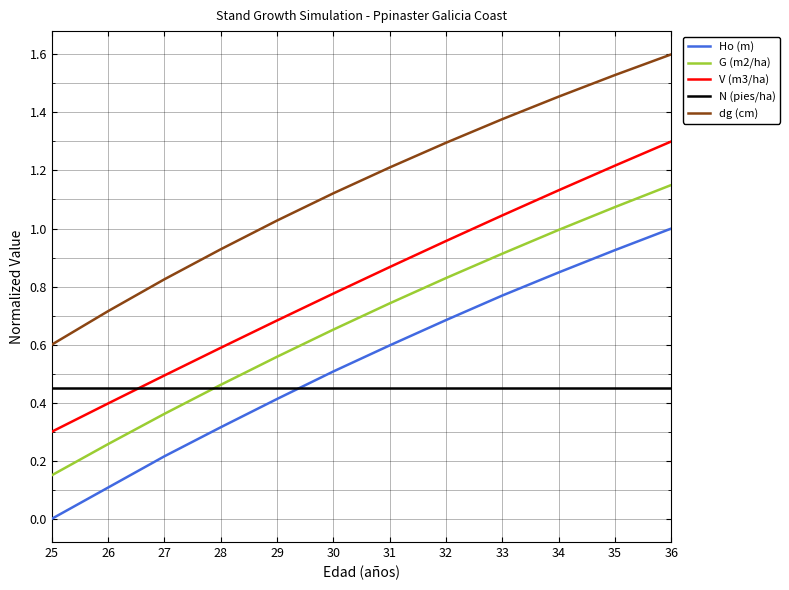

Rank the series at 30 from lowest to highest value.

N (pies/ha), Ho (m), G (m2/ha), V (m3/ha), dg (cm)